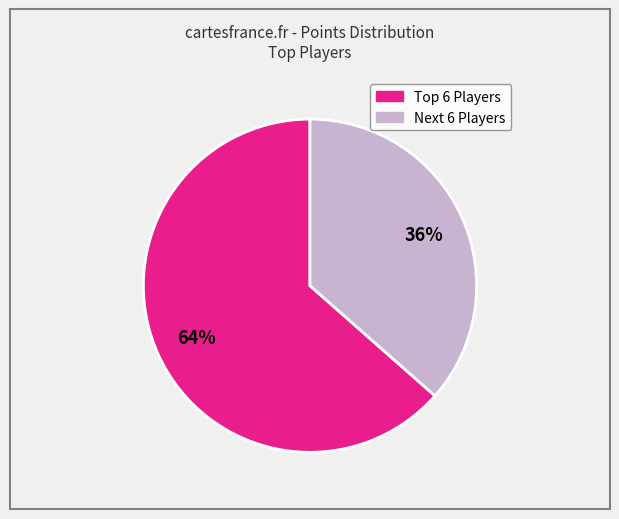

Does any single category account for the majority?

Yes